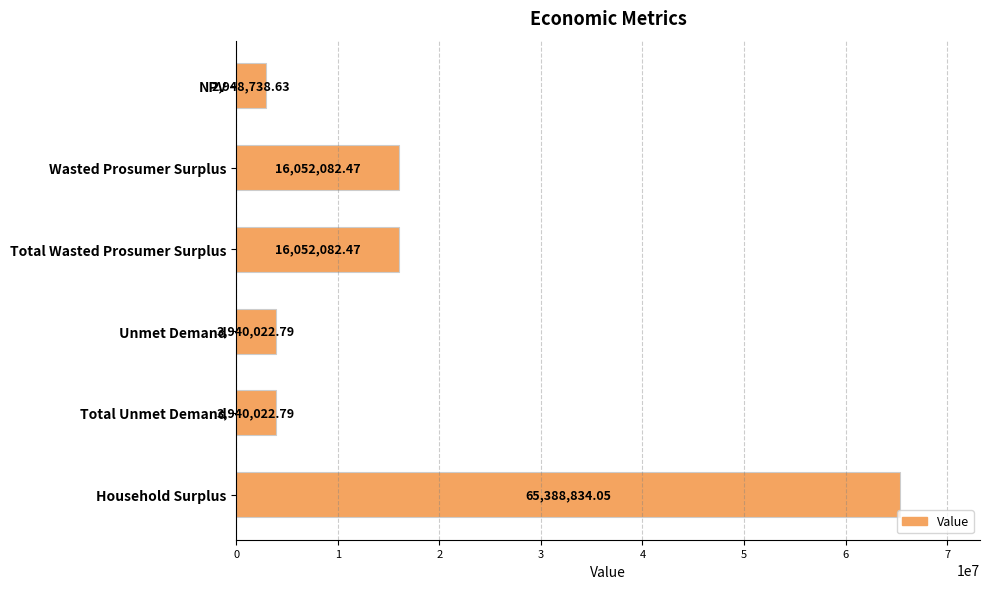

Approximately how many times larger is the value at Household Surplus compared to Unmet Demand?

16.6